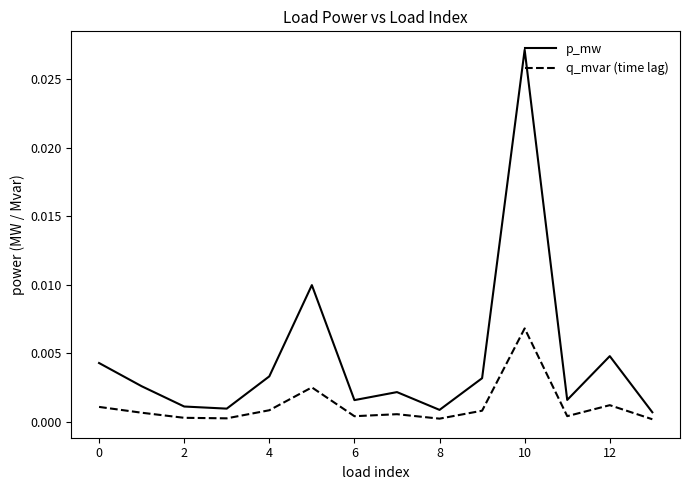

Which series has the widest spread of values?

p_mw